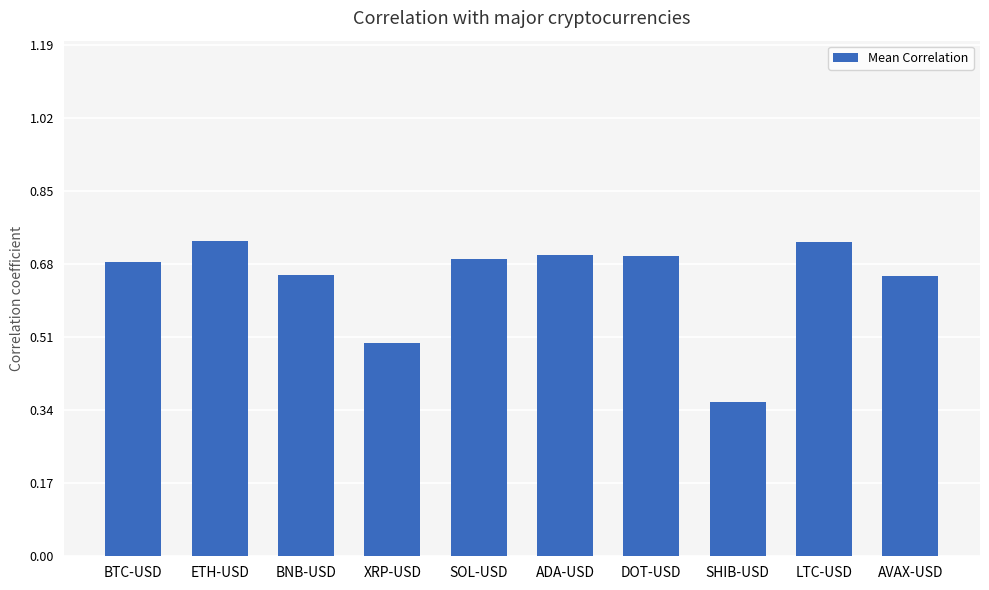

Which category has the lowest value across all series?

SHIB-USD